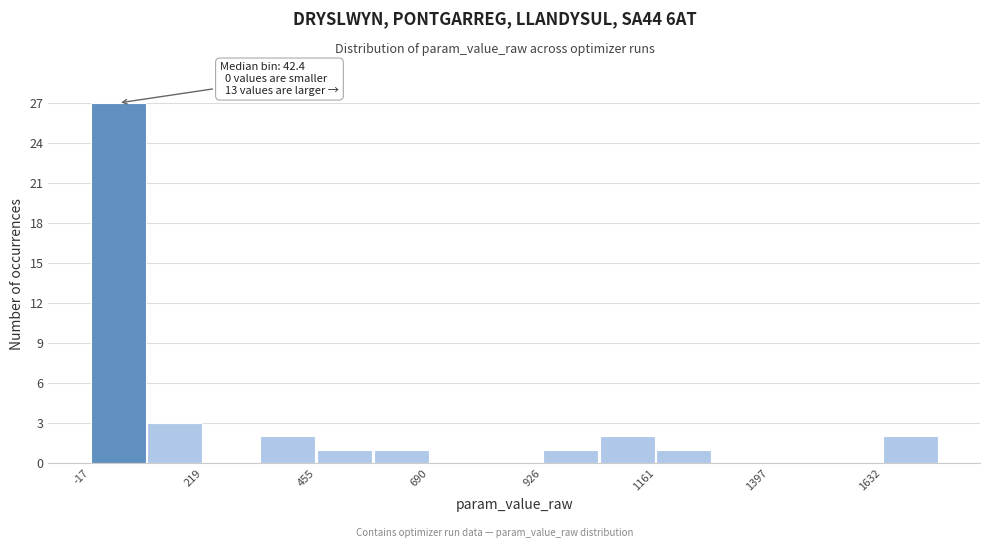

Around what value on the x-axis is the tallest bar? Give the approximate position of its centre, as read against the axis.

50